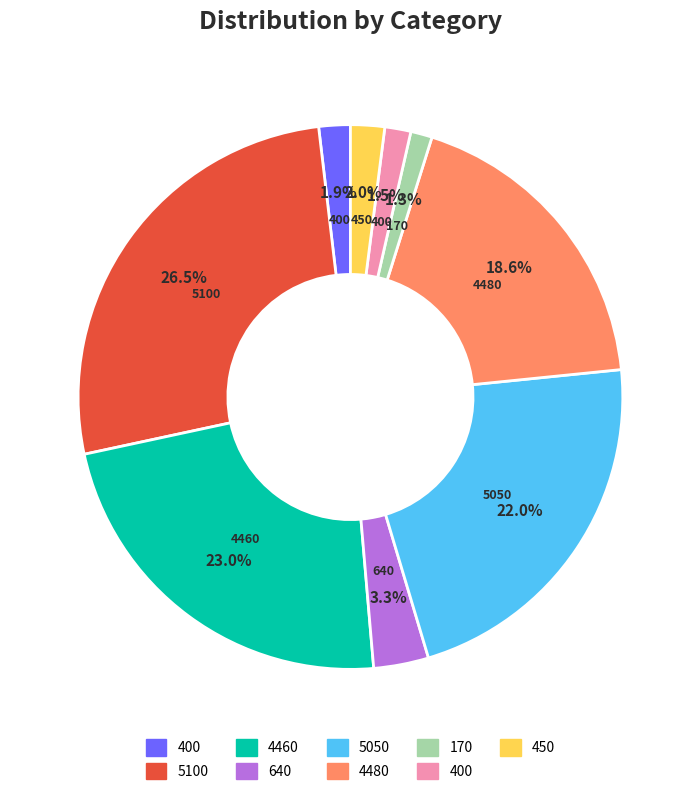

To the nearest percent, what is the difference between the largest and smallest slice percentages?

25%